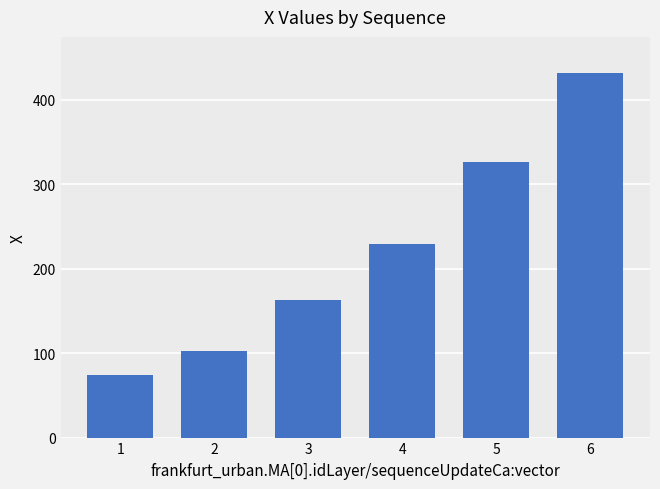

Reading right to left, what are all the values shown in this chart?

431.5	327.0	229.9	162.9	102.9	74.2